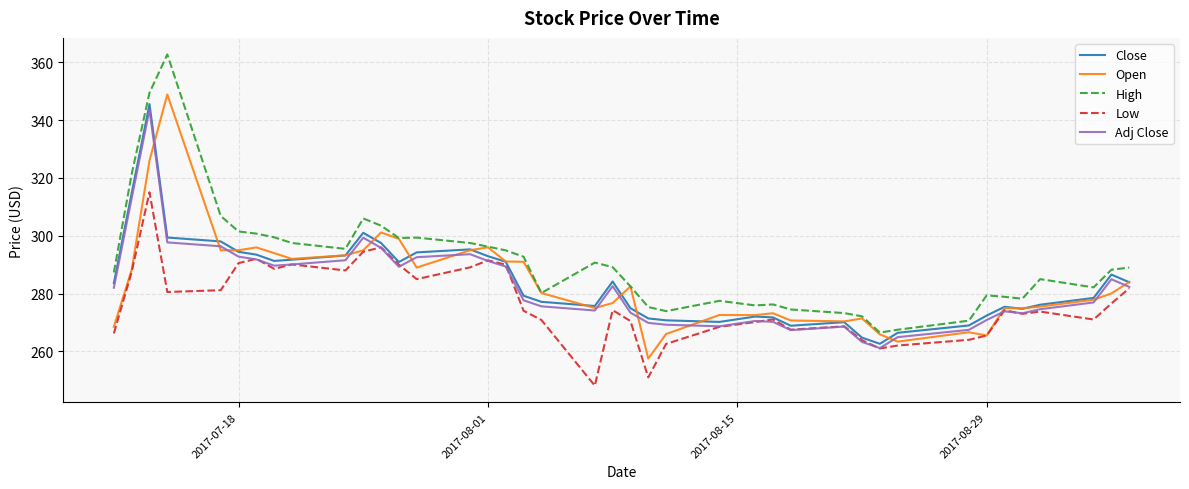

What is the smallest value displayed?

248.1